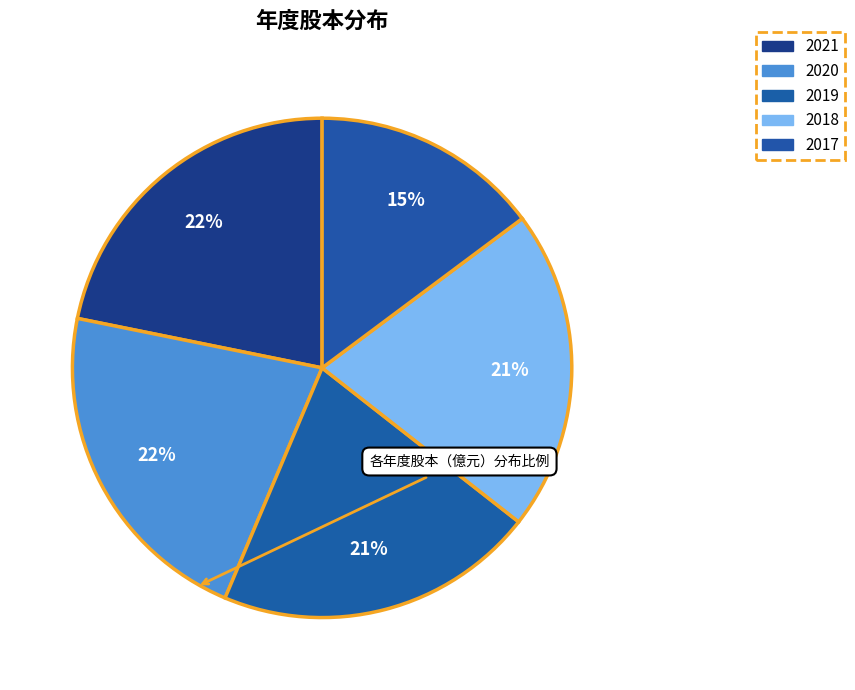

How many slices are in this pie chart?

5